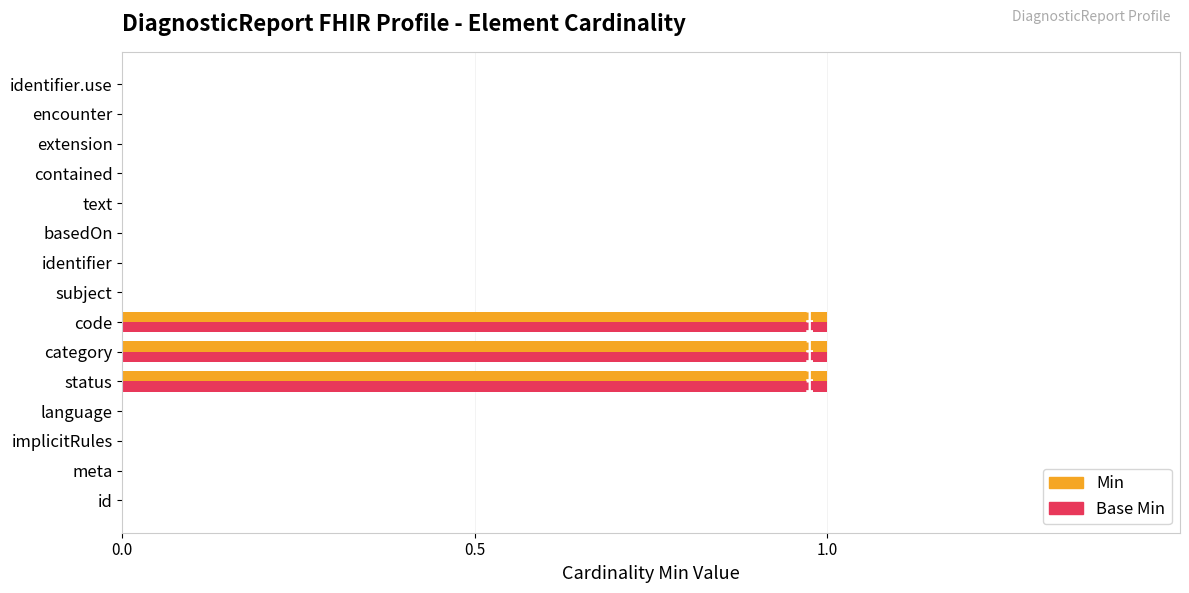

What is the sum of all Min values?

3